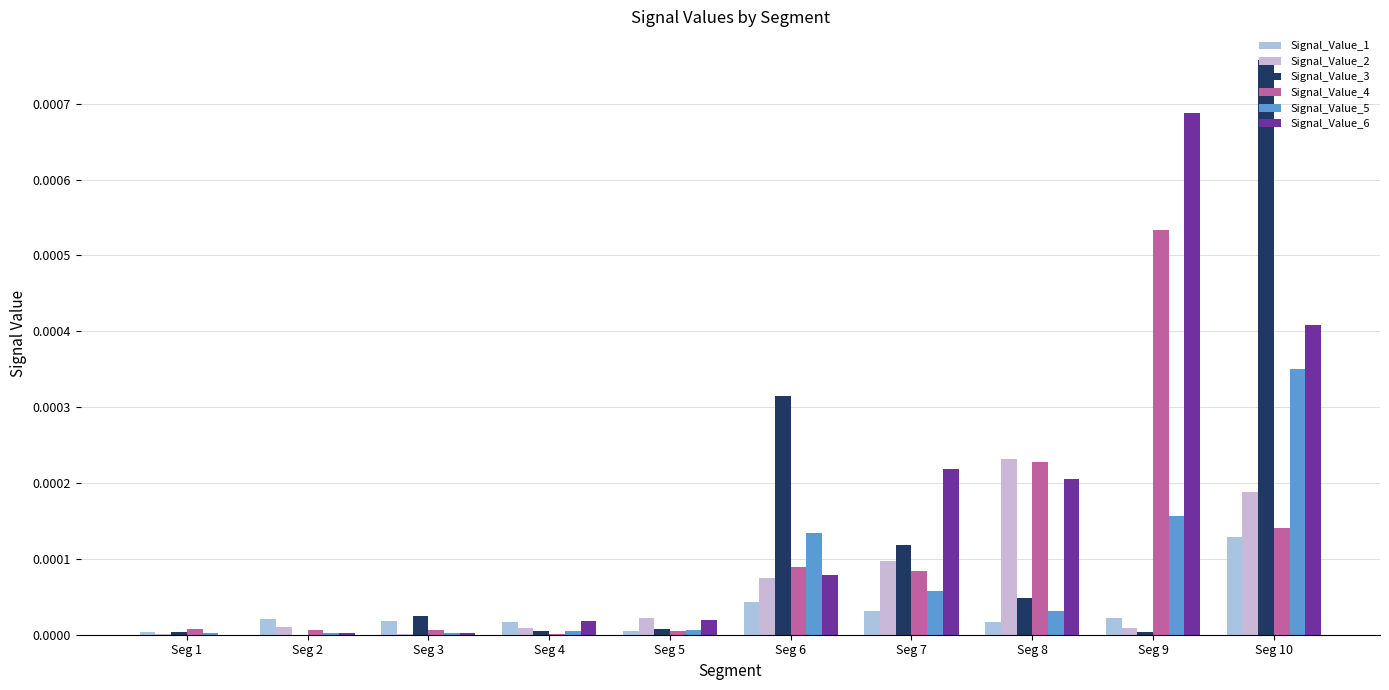

Which series changed the most between Seg 6 and Seg 7?

Signal_Value_3